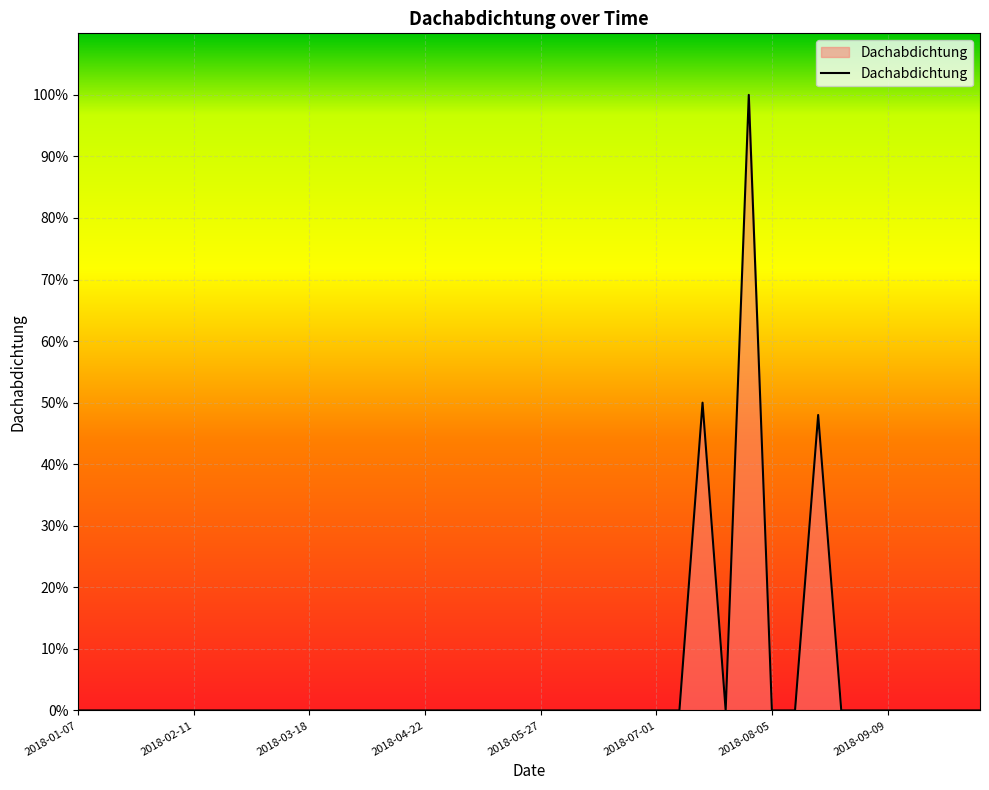

What is the maximum value shown in the chart?

100